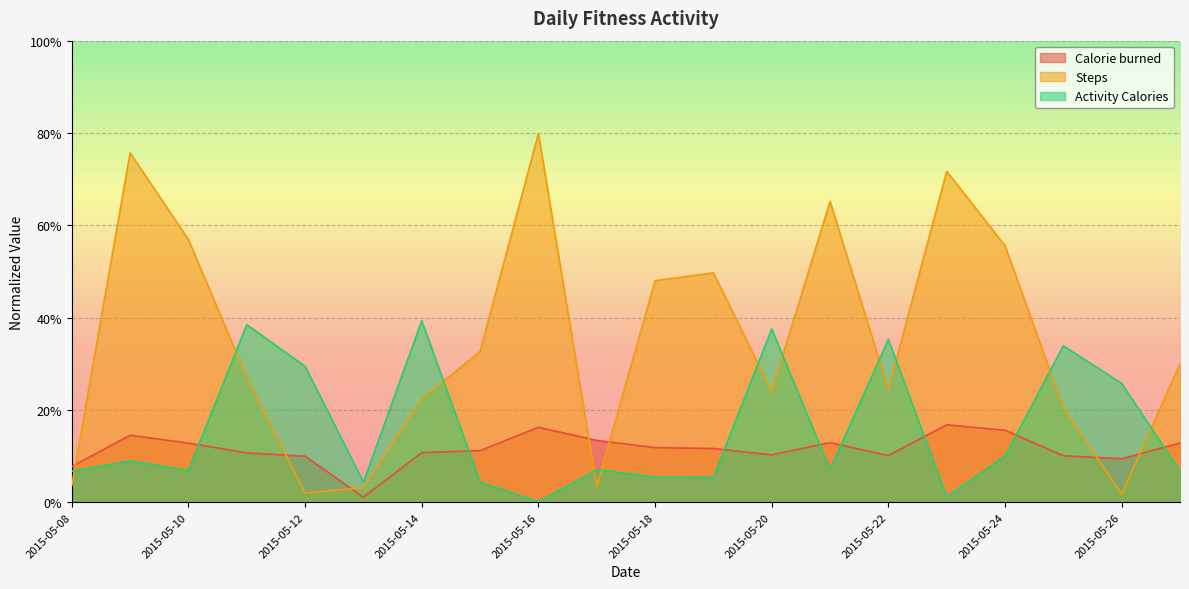

Reading left to right, list all the values displayed in this chart.

Calorie burned: 2015-05-08=0.1	2015-05-09=0.1	2015-05-10=0.1	2015-05-11=0.1	2015-05-12=0.1	2015-05-13=0.0	2015-05-14=0.1	2015-05-15=0.1	2015-05-16=0.2	2015-05-17=0.1	2015-05-18=0.1	2015-05-19=0.1	2015-05-20=0.1	2015-05-21=0.1	2015-05-22=0.1	2015-05-23=0.2	2015-05-24=0.2	2015-05-25=0.1	2015-05-26=0.1	2015-05-27=0.1
Steps: 2015-05-08=0.0	2015-05-09=0.8	2015-05-10=0.6	2015-05-11=0.3	2015-05-12=0.0	2015-05-13=0.0	2015-05-14=0.2	2015-05-15=0.3	2015-05-16=0.8	2015-05-17=0.0	2015-05-18=0.5	2015-05-19=0.5	2015-05-20=0.2	2015-05-21=0.7	2015-05-22=0.2	2015-05-23=0.7	2015-05-24=0.6	2015-05-25=0.2	2015-05-26=0.0	2015-05-27=0.3
Activity Calories: 2015-05-08=0.1	2015-05-09=0.1	2015-05-10=0.1	2015-05-11=0.4	2015-05-12=0.3	2015-05-13=0.0	2015-05-14=0.4	2015-05-15=0.0	2015-05-16=0.0	2015-05-17=0.1	2015-05-18=0.1	2015-05-19=0.1	2015-05-20=0.4	2015-05-21=0.1	2015-05-22=0.4	2015-05-23=0.0	2015-05-24=0.1	2015-05-25=0.3	2015-05-26=0.3	2015-05-27=0.1